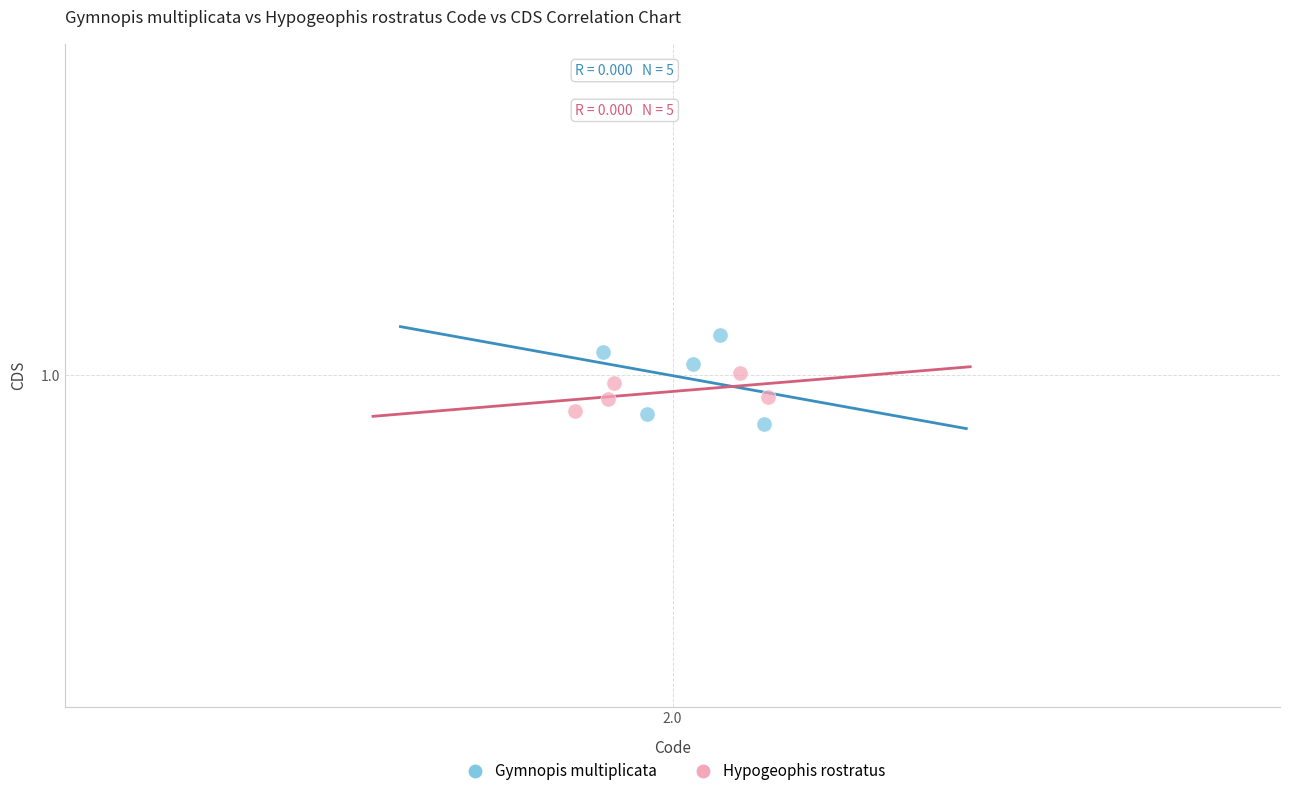

Which series has the largest Y range (max minus min)?

Gymnopis multiplicata